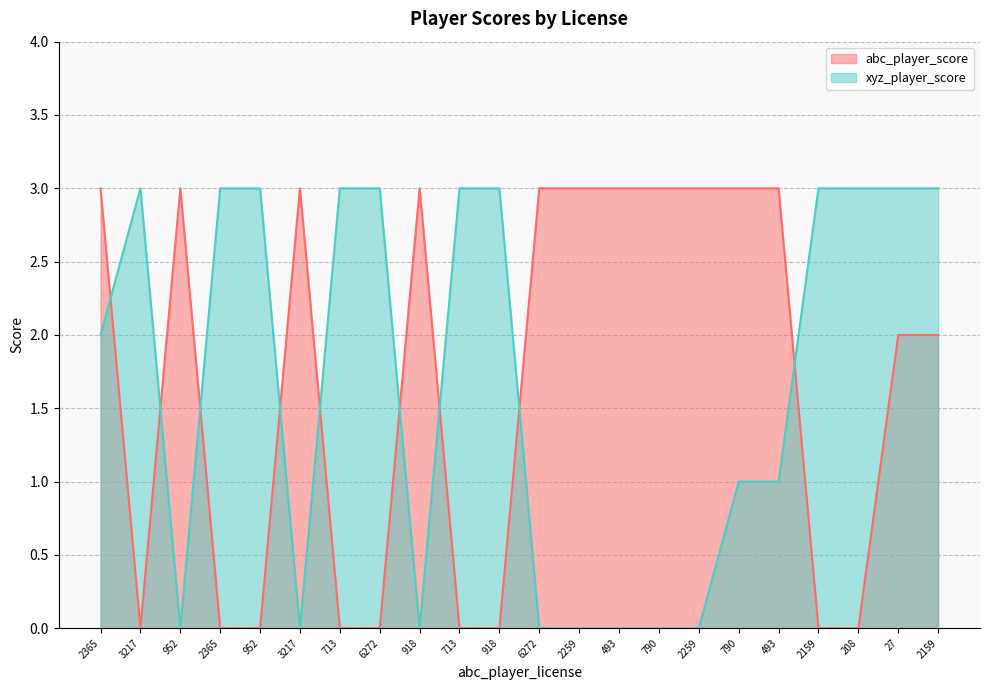

Rank the categories by abc_player_score value from highest to lowest.

2365, 952, 3217, 918, 6272, 2259, 493, 790, 2259, 790, 493, 27, 2159, 3217, 2365, 952, 713, 6272, 713, 918, 2159, 208